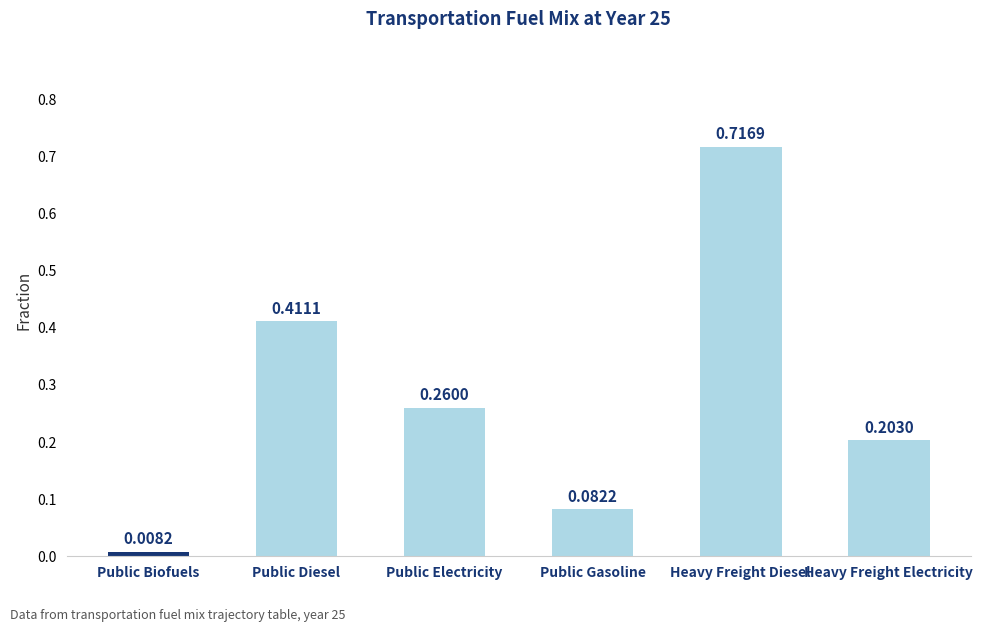

How many bars are there in total?

6